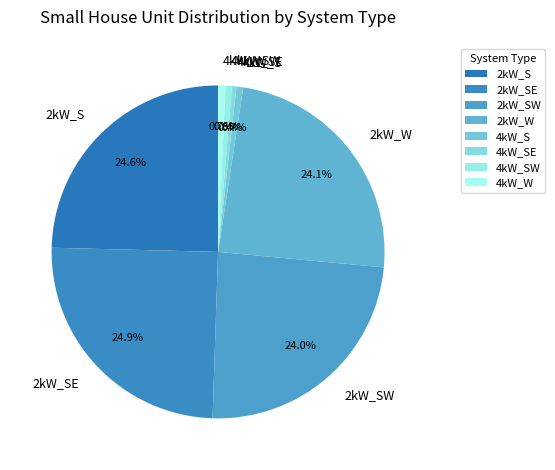

True or false: 4kW_S accounts for 1% of the total.

True